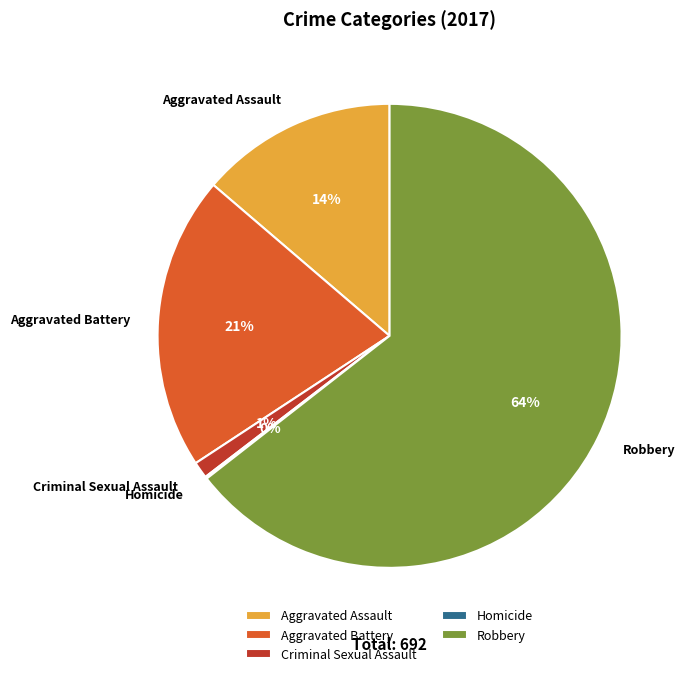

Approximately how many times larger is the value at Aggravated Battery compared to Aggravated Assault?

1.5